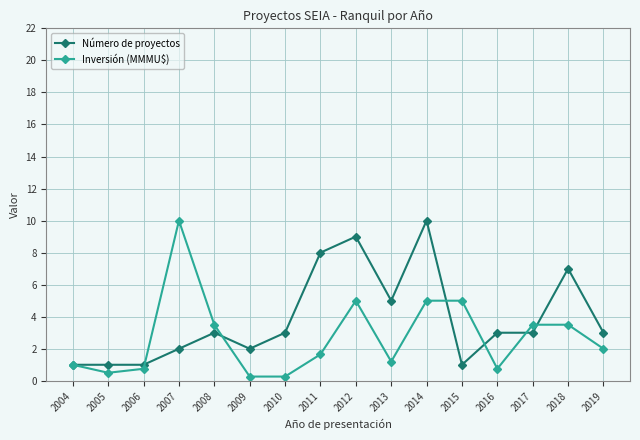

At 2014, list the series in order from largest to smallest.

Número de proyectos, Inversión (MMMU$)